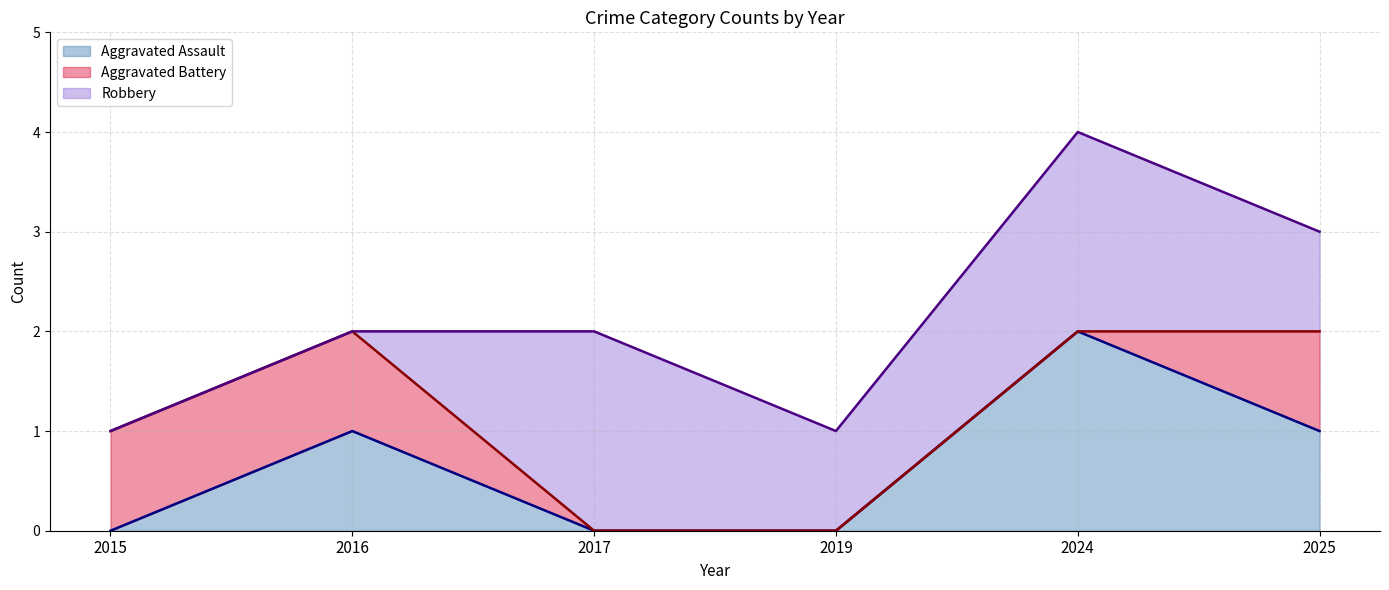

The Aggravated Assault series shows 1 at 2019. True or false?

False